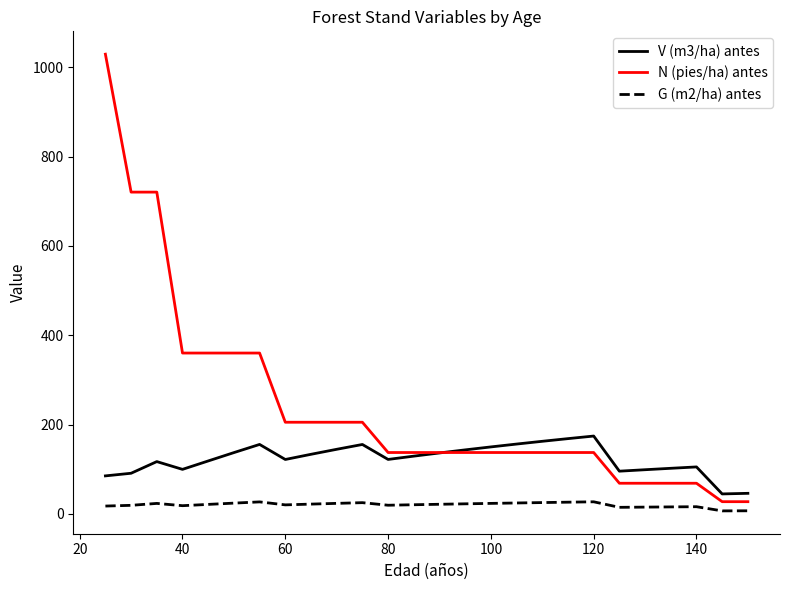

How many values in the V (m3/ha) antes series exceed 129?

13